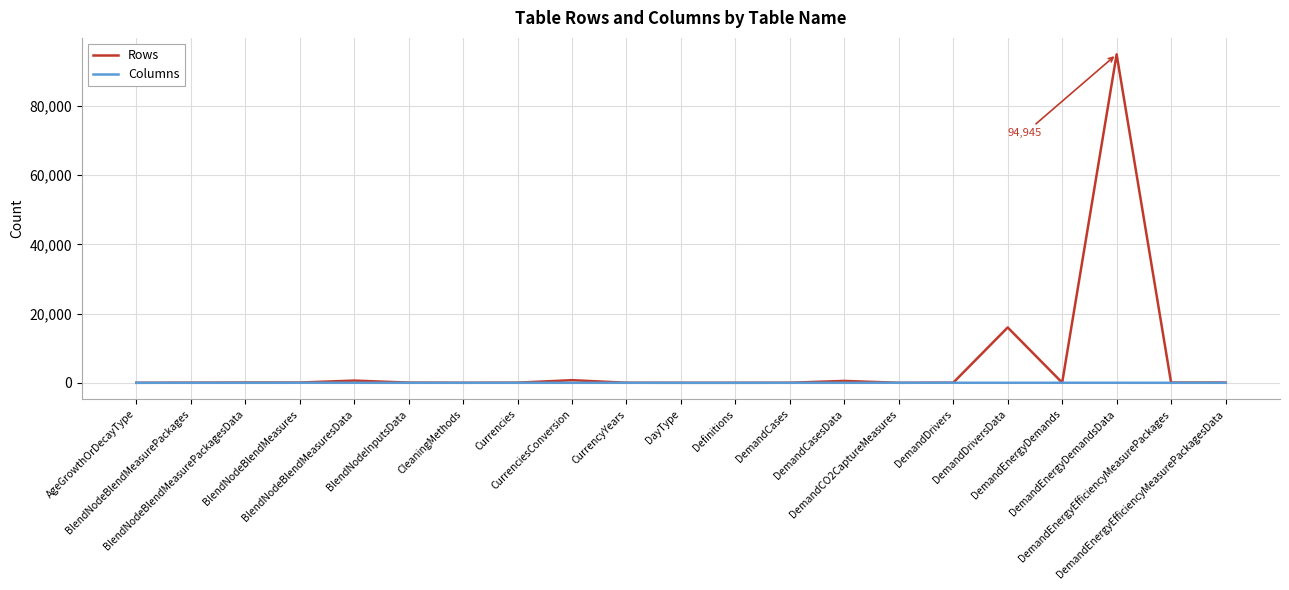

What is the lowest value of the Columns series?

1